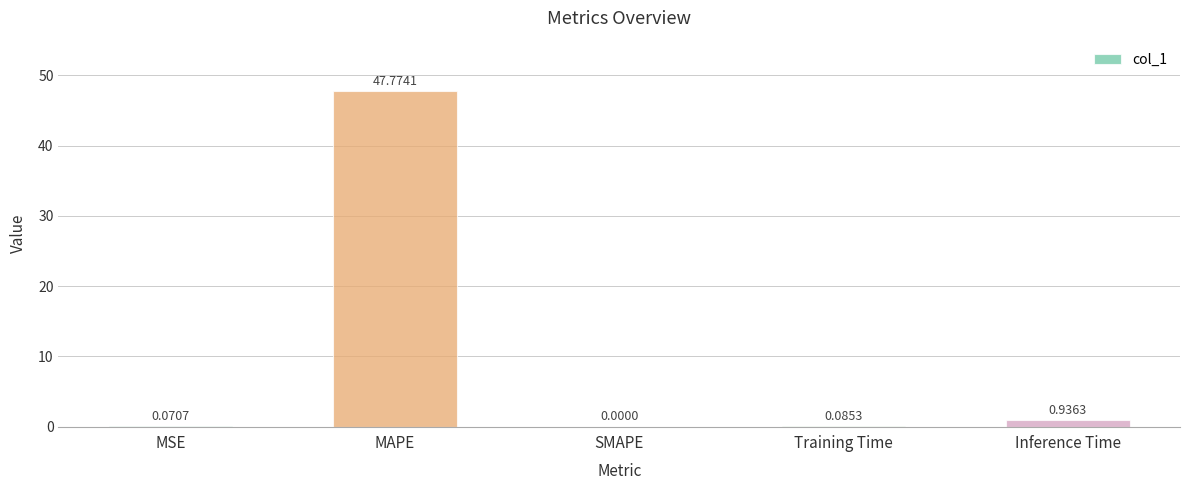

What is the maximum value shown in the chart?

47.8